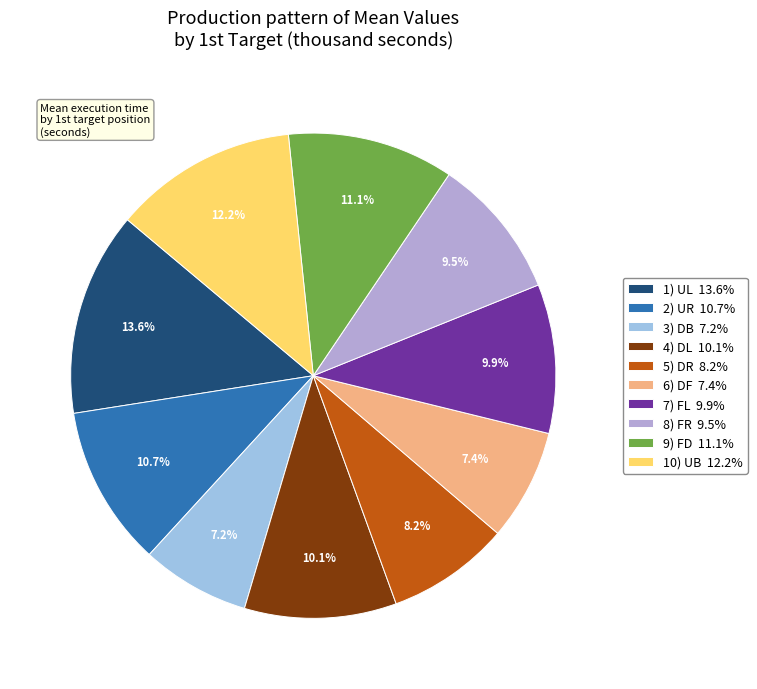

Which slice is the largest?

1) UL 13.6%